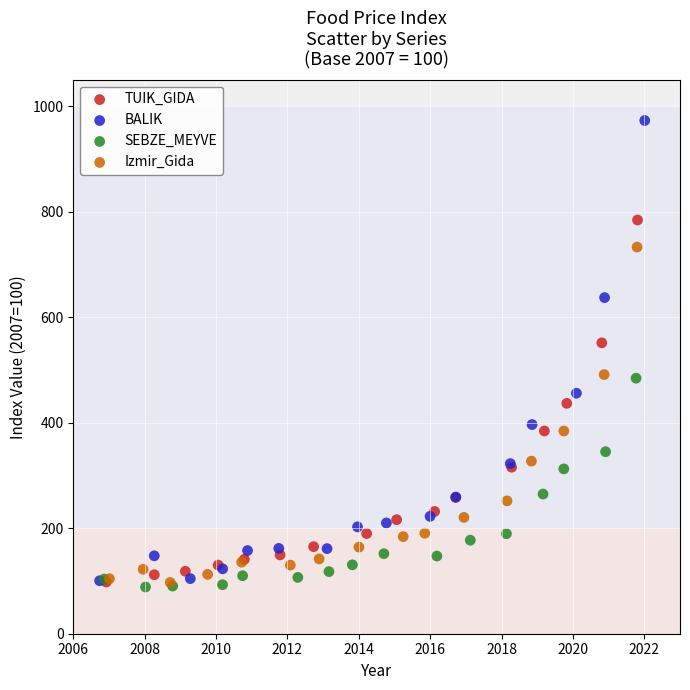

Which series has the largest Y range (max minus min)?

BALIK